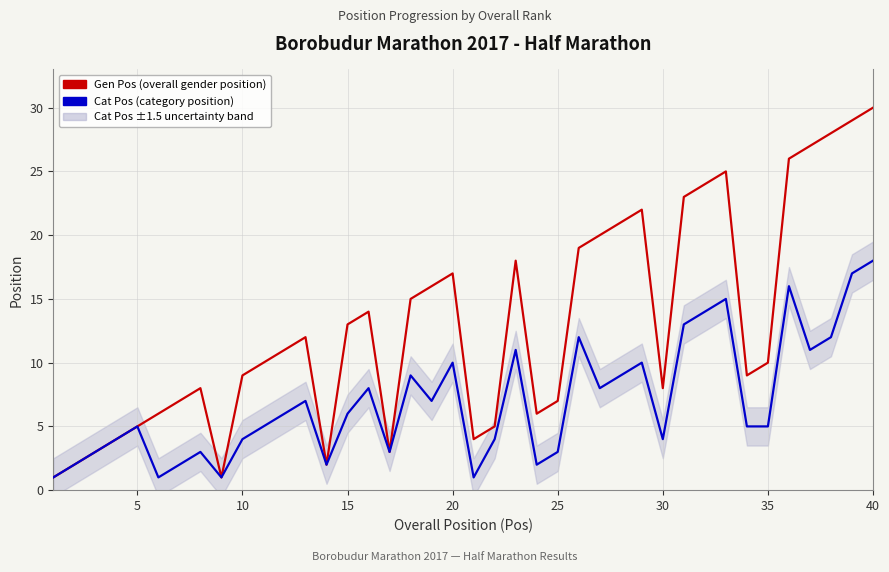

Is it true that Gen Pos equals 9 at 32?

False